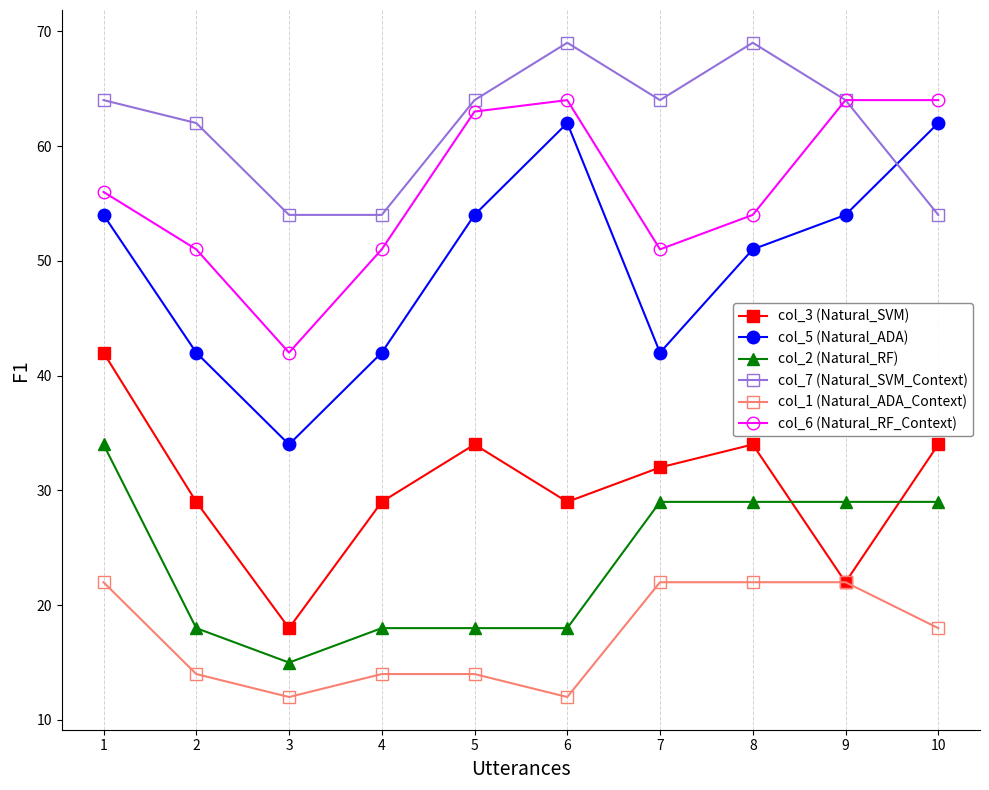

Does the chart have visible grid lines?

Yes